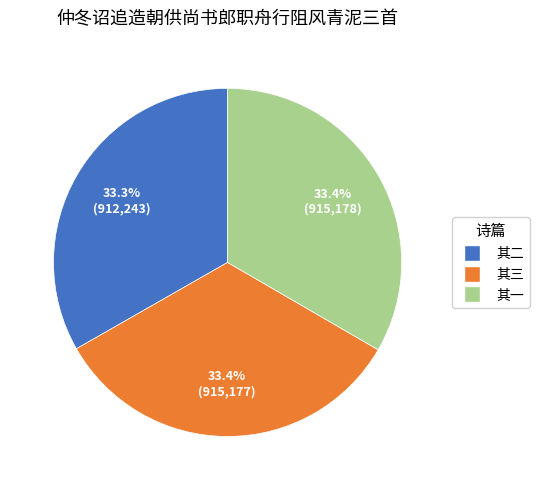

Approximately how many times larger is the value at 其三 compared to 其一?

1.0